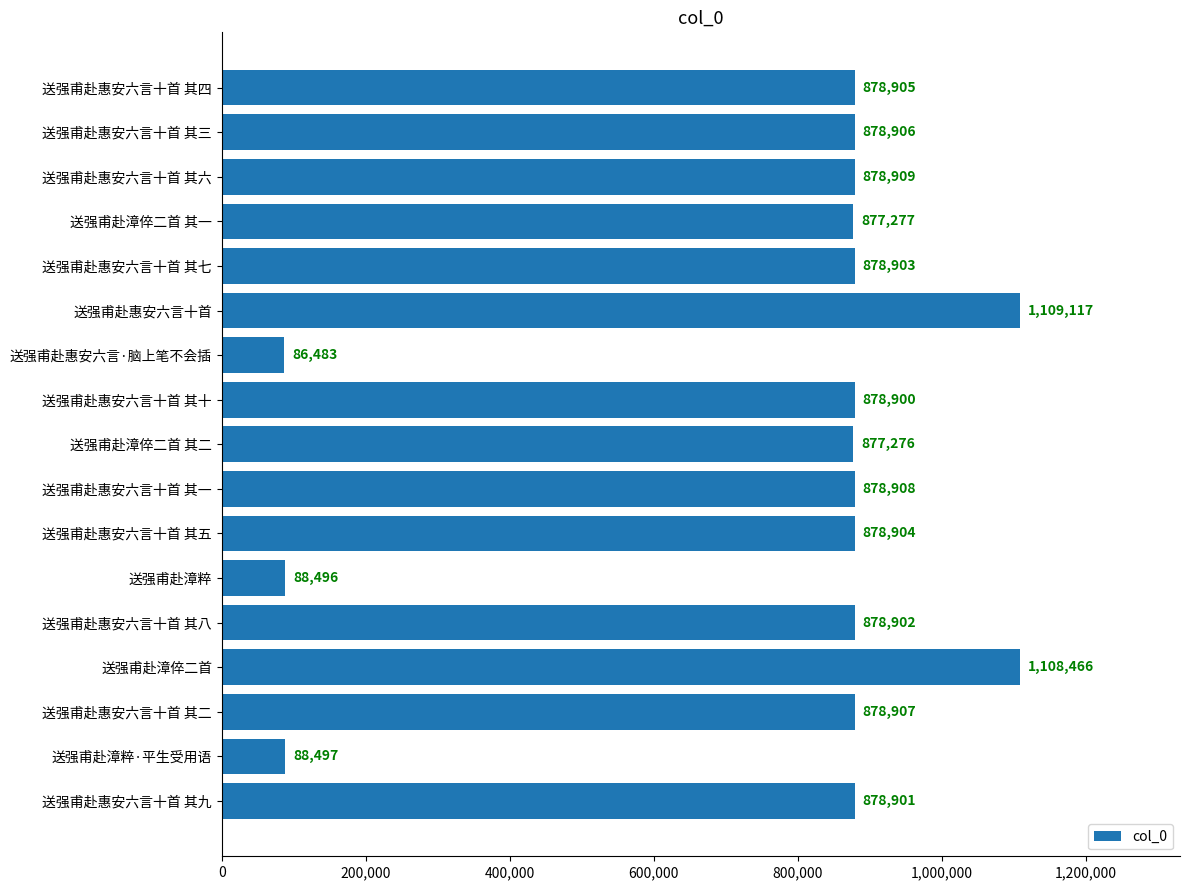

Is it true that the value at 送强甫赴漳倅二首 其二 is 418245?

False